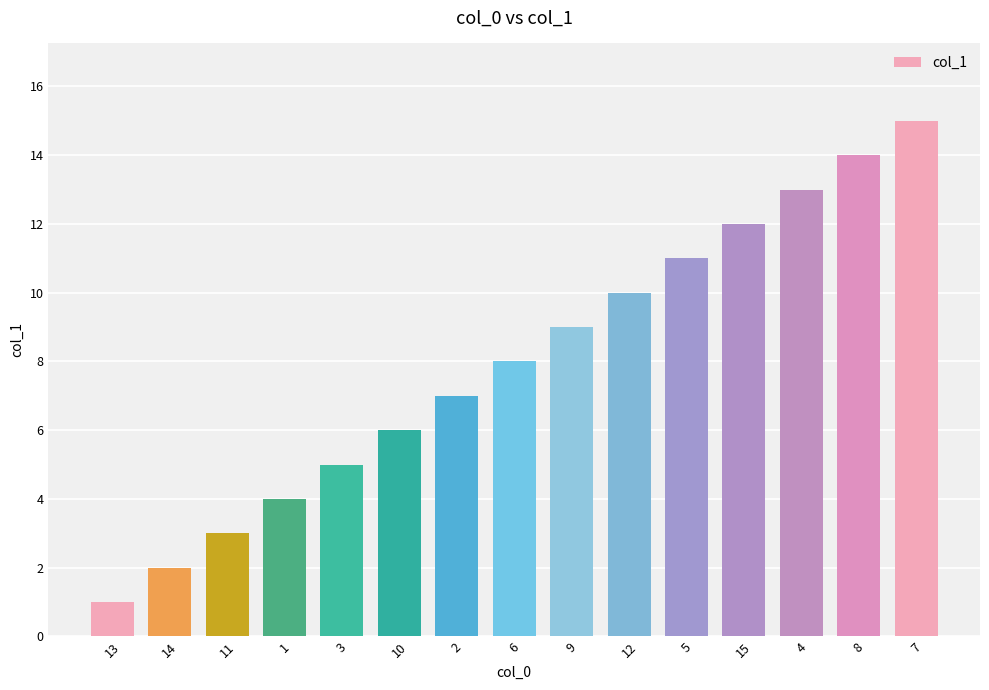

How many bars are there in total?

15